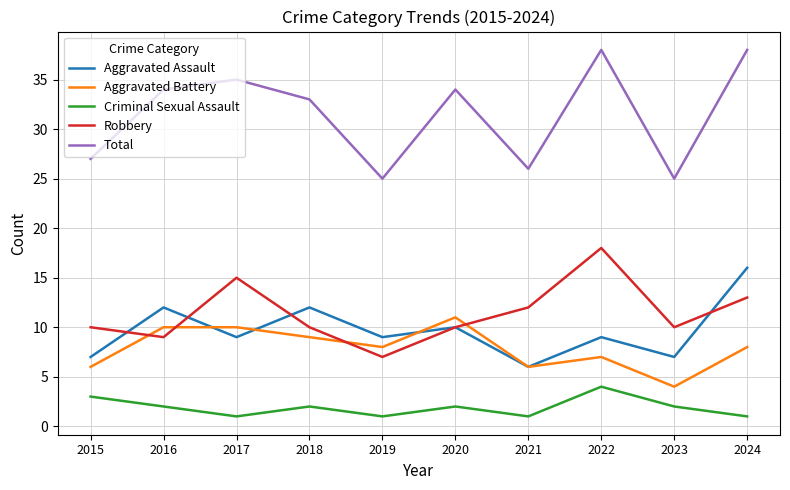

At which label does Robbery reach its minimum?

2019